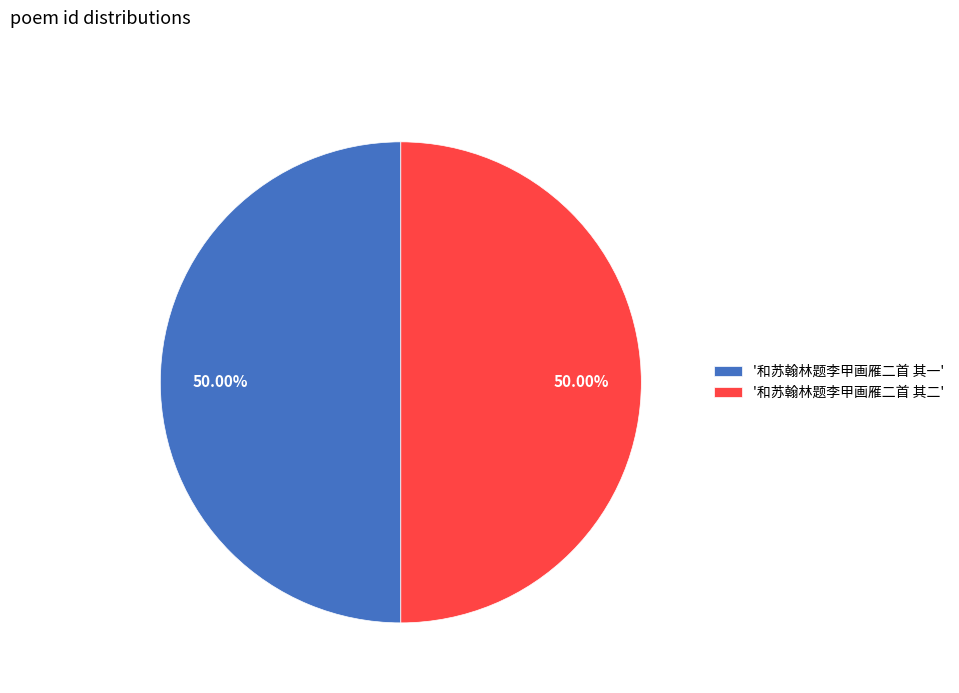

To the nearest percent, what is the average slice percentage?

50%